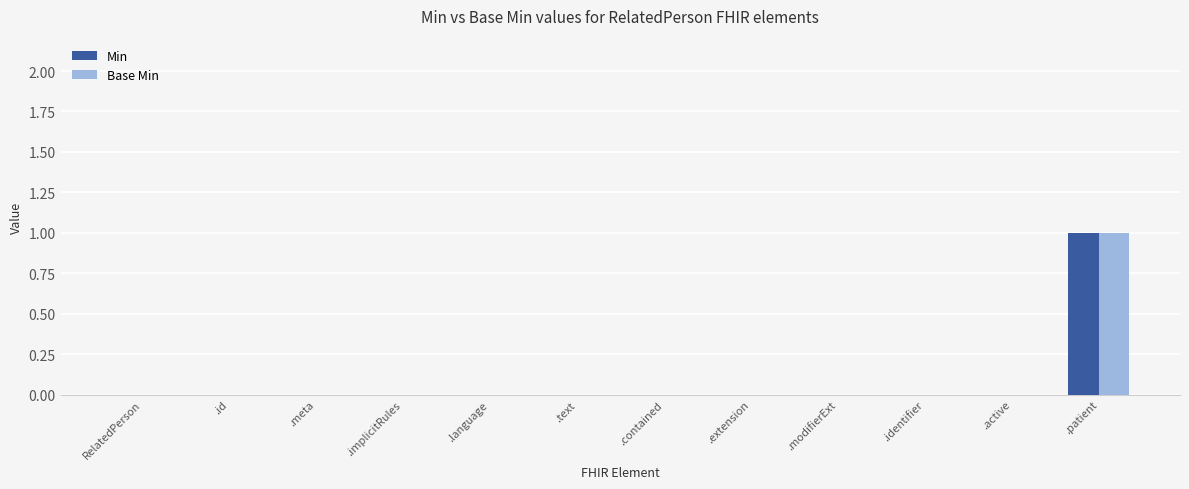

Reading left to right, what are all the values shown in this chart?

Min: 0	0	0	0	0	0	0	0	0	0	0	1
Base Min: 0	0	0	0	0	0	0	0	0	0	0	1